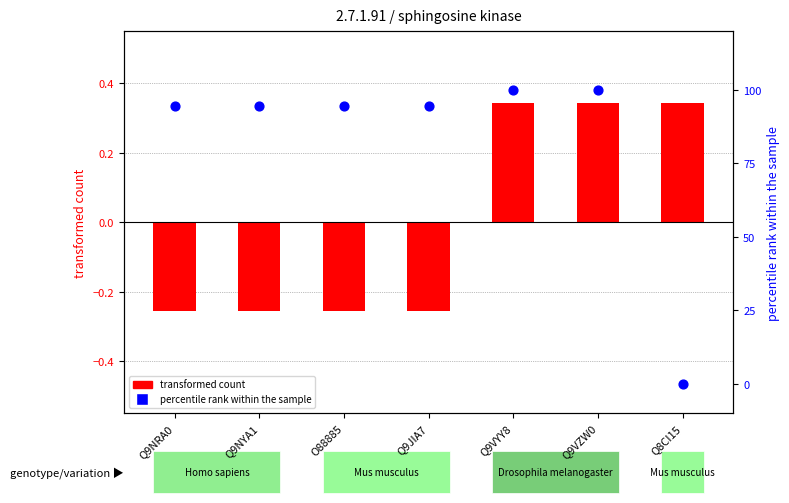

What is the total value across all series at Q9NYA1?

94.3